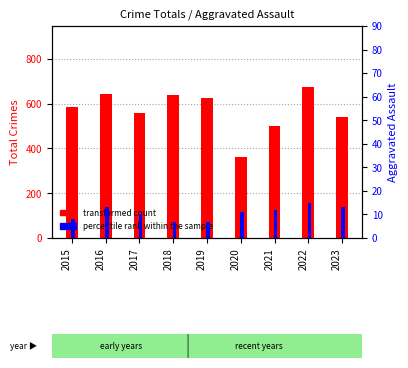

How many categories are shown in the chart?

9